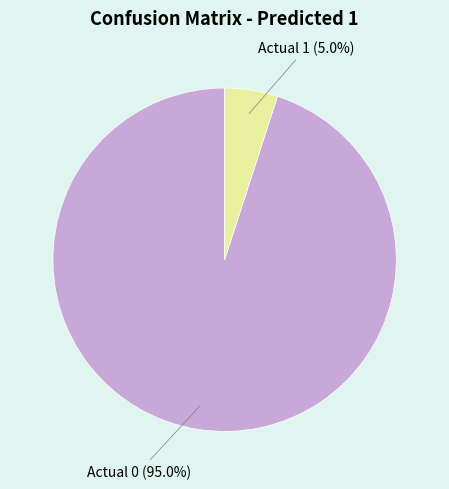

Is it true that Actual 1 is 5% of the pie?

True